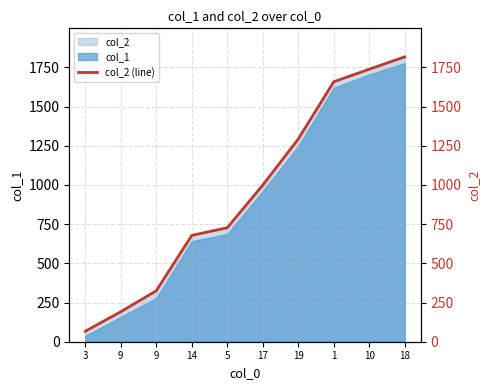

What is the smallest value displayed?

67